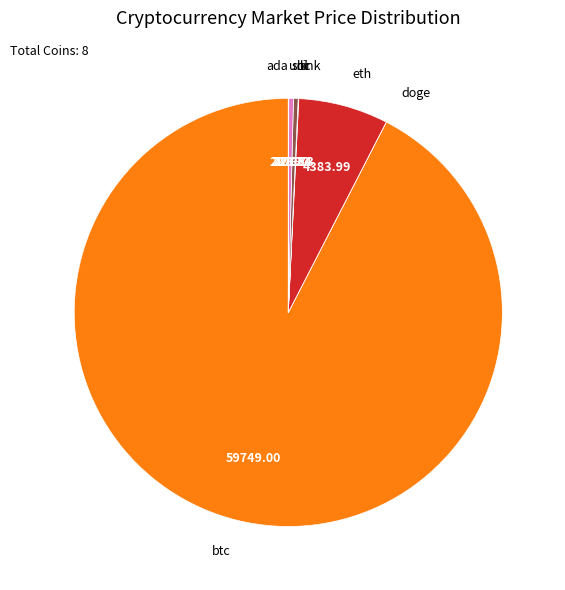

Is the sum of ltc and eth greater than half?

No